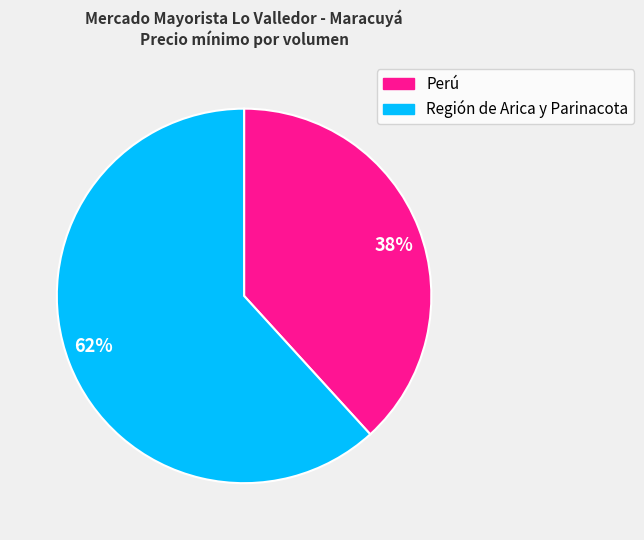

Is the sum of 38% and 62% greater than half?

Yes